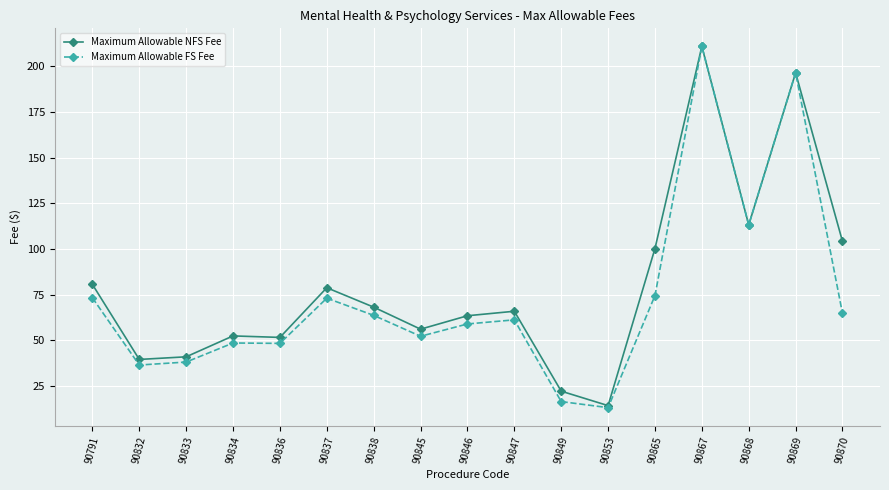

What is the value of the Maximum Allowable NFS Fee point at the 16th from the left?

196.5